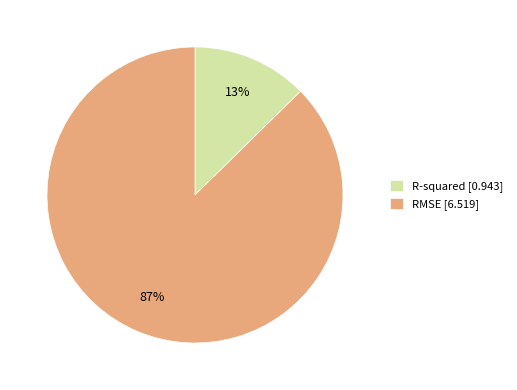

Is R-squared the majority of the pie?

No